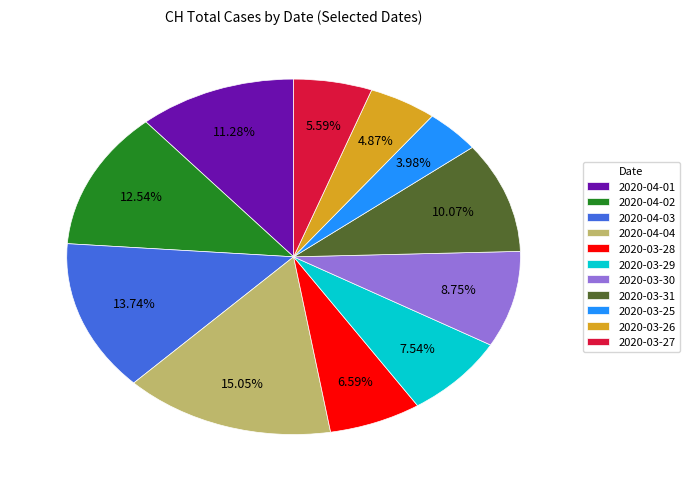

Is there a majority slice in this chart?

No